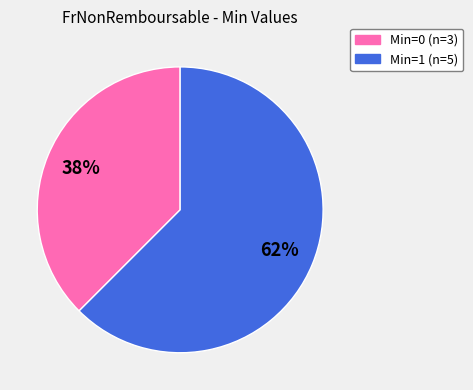

Does any single category account for the majority?

Yes